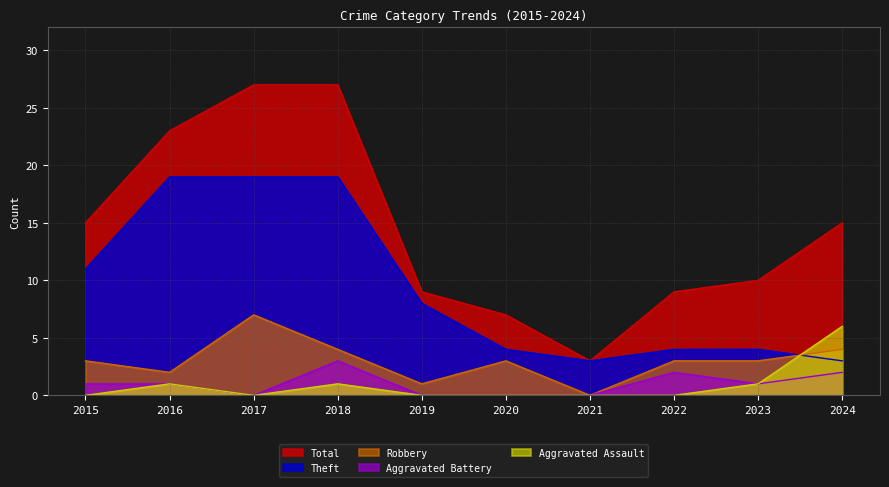

Which series has the largest total across all categories?

Total